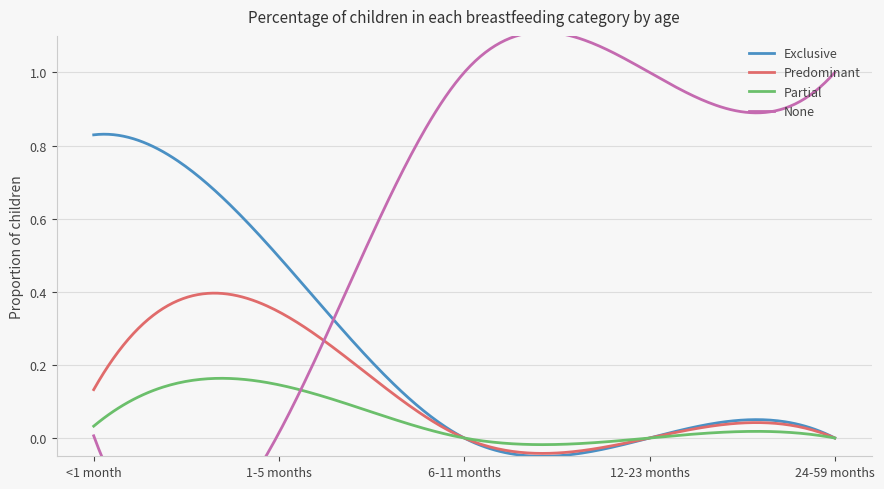

True or false: Partial and Exclusive intersect in this chart.

True